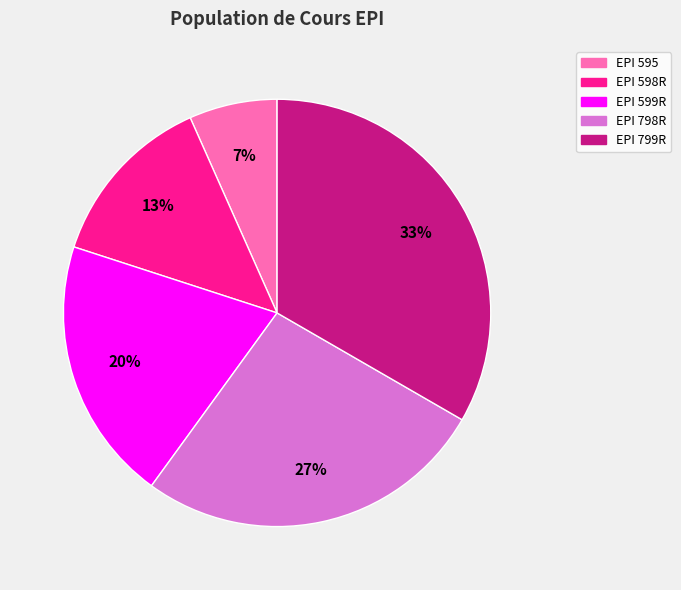

Which slice is the largest?

EPI 799R